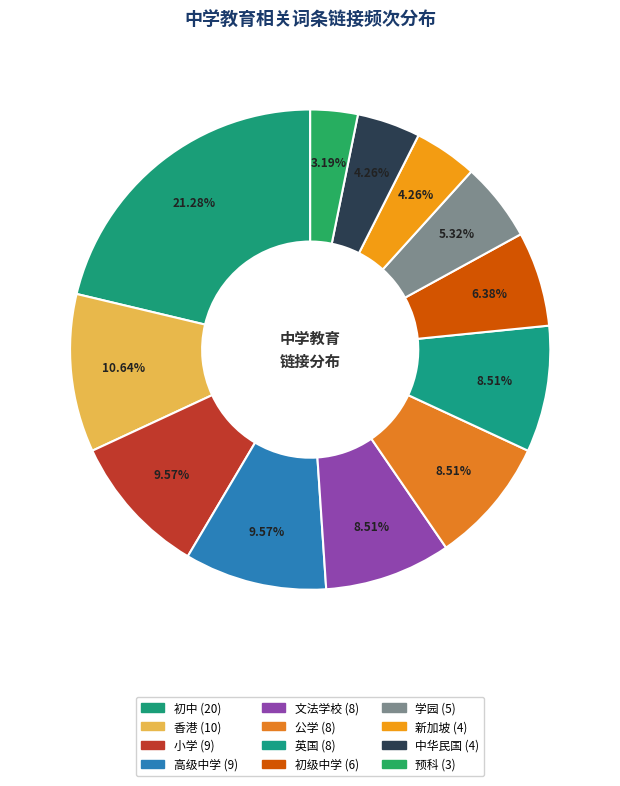

Does 新加坡 represent more than half of the total?

No